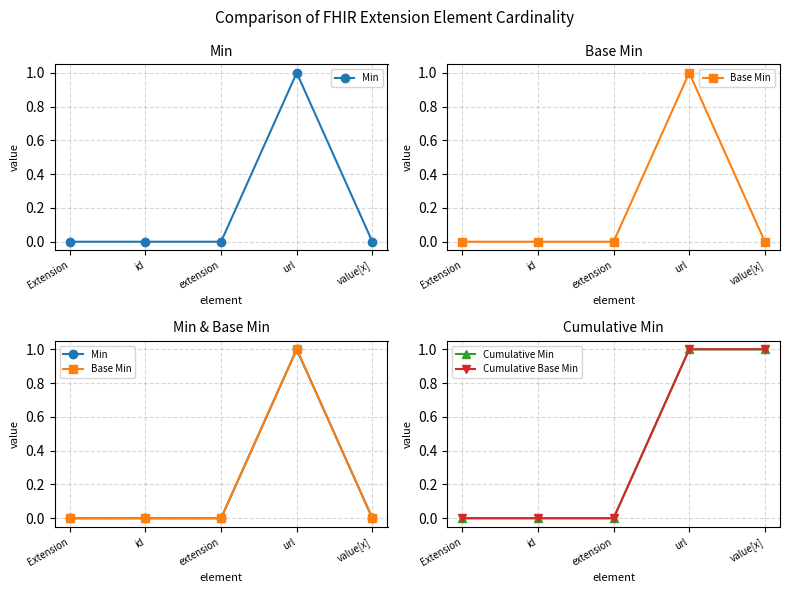

Count the Min values in the range 0 to 1.

5